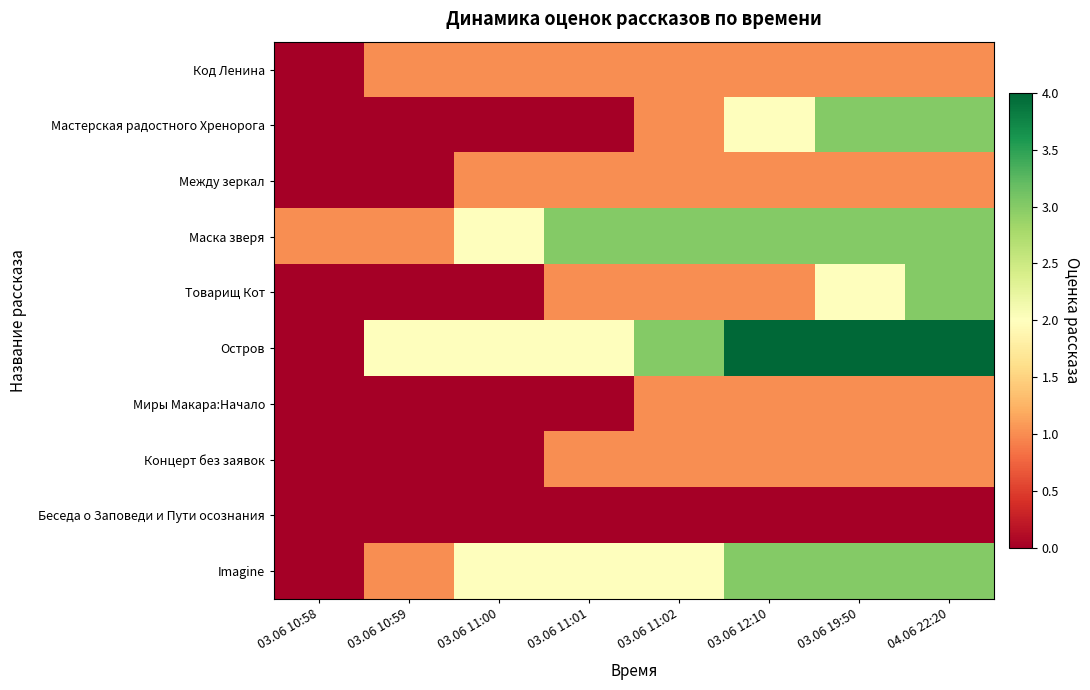

What is the spread (max minus min) of values at 03.06 11:01?

3